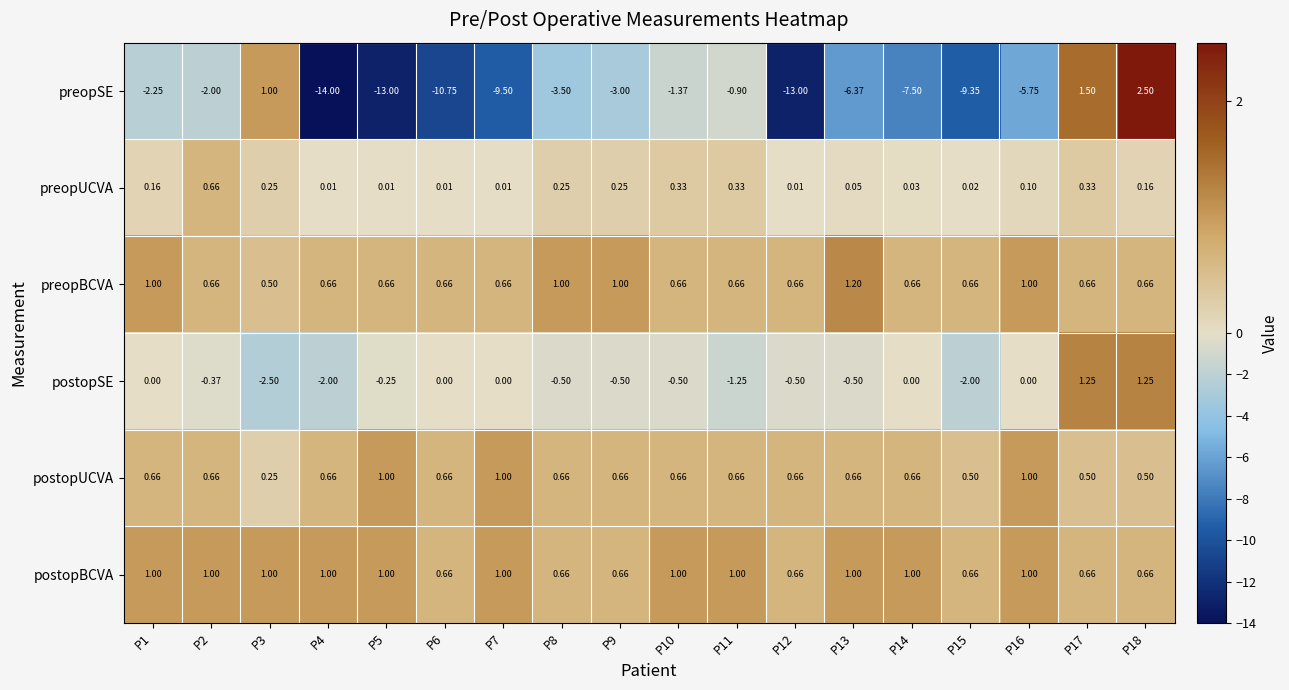

At which category is the sum across all series the highest?

P18